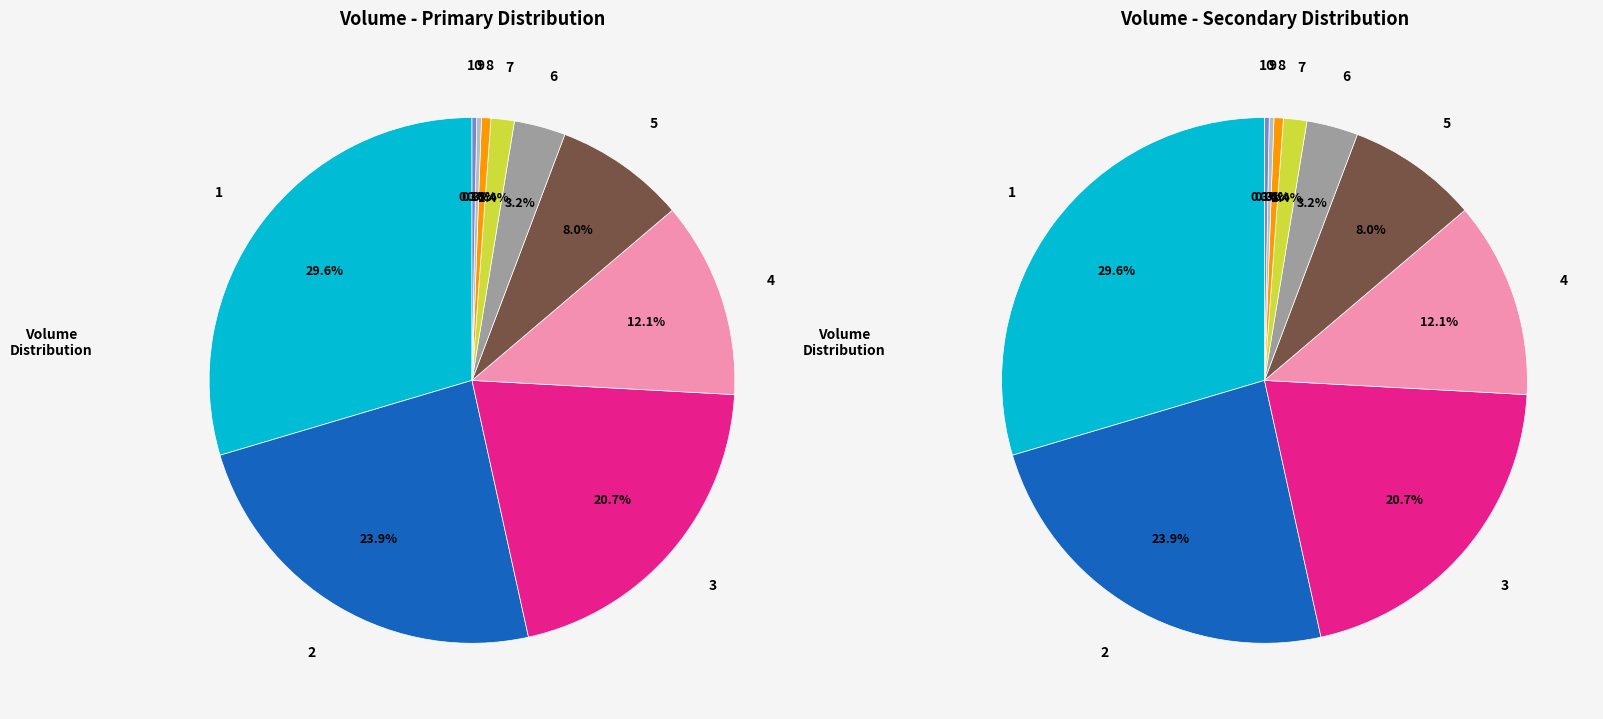

Does 2 represent more than half of the total?

No